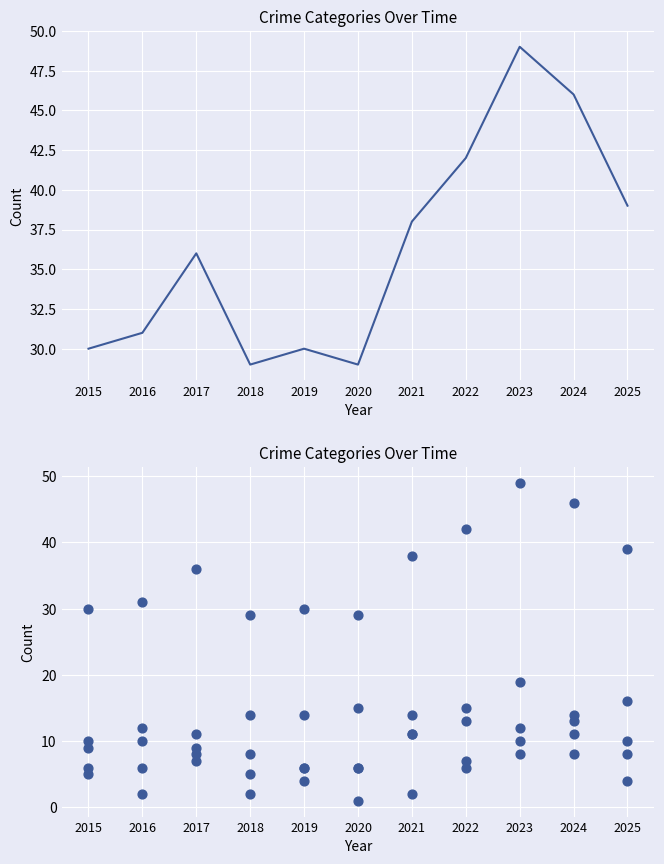

Is the value of Aggravated Battery at 2020 greater than the value of Total at 2020?

No